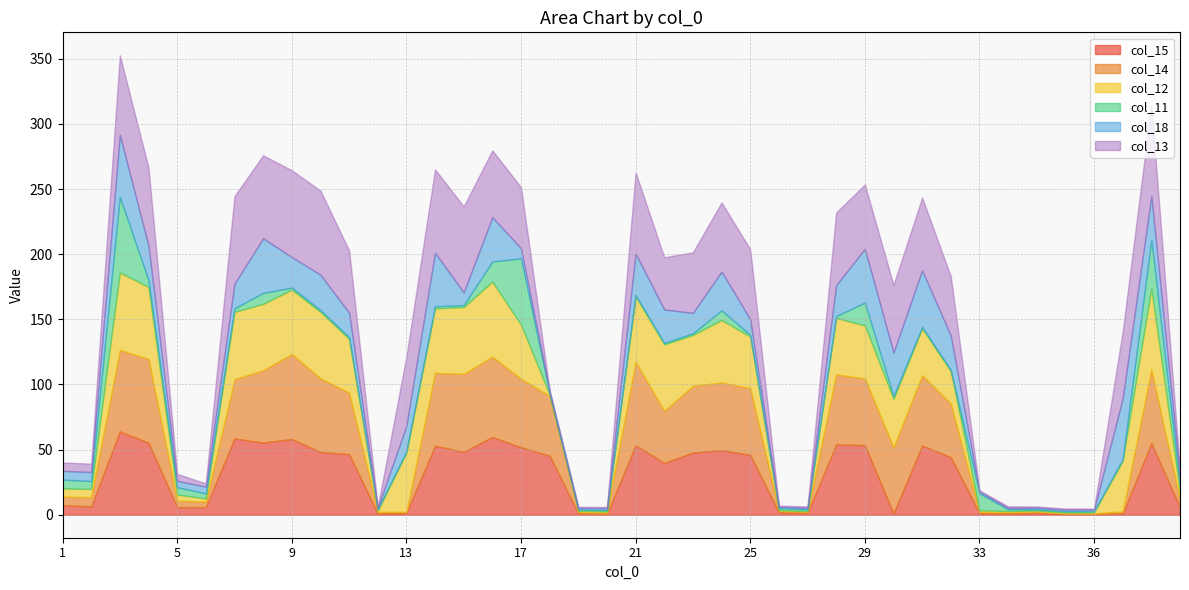

True or false: col_15 and col_12 intersect in this chart.

True